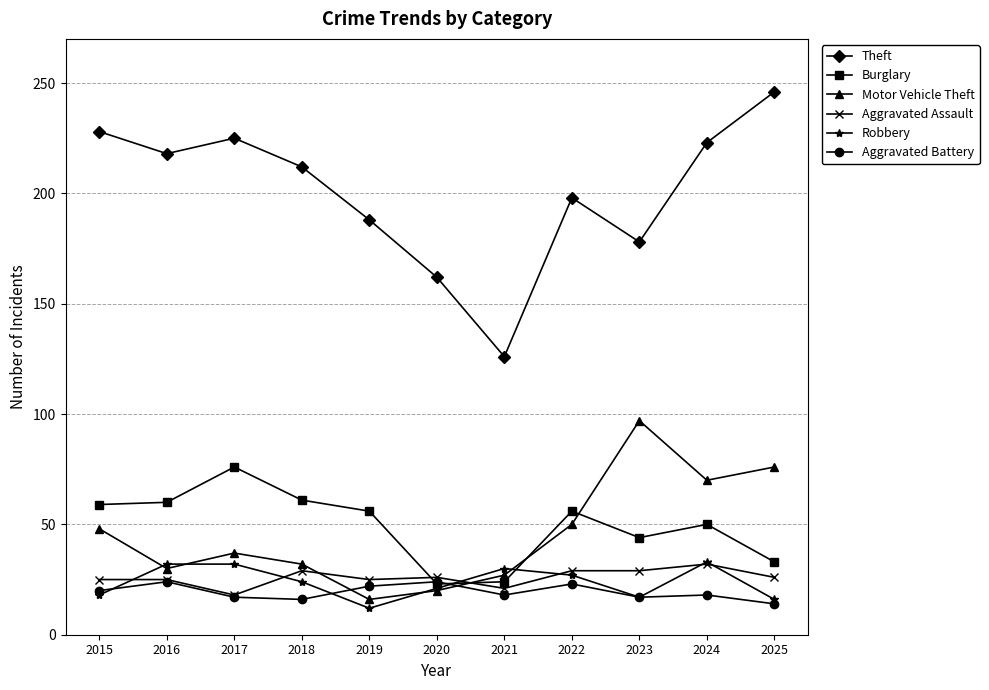

Is the value of Aggravated Battery at 2024 greater than the value of Theft at 2021?

No